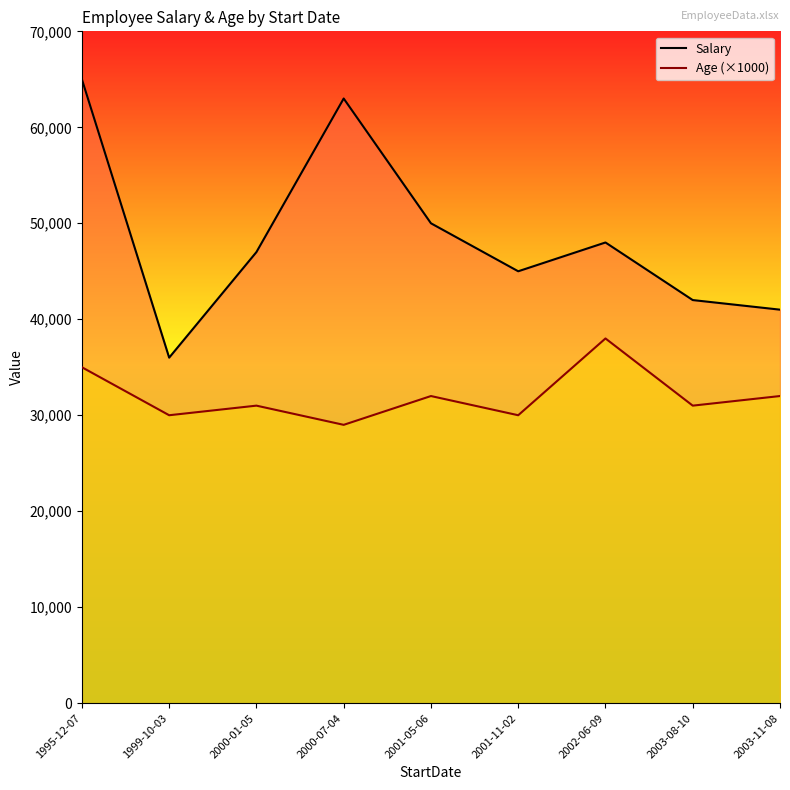

Rank the series at 2002-06-09 from lowest to highest value.

Age (×1000), Salary